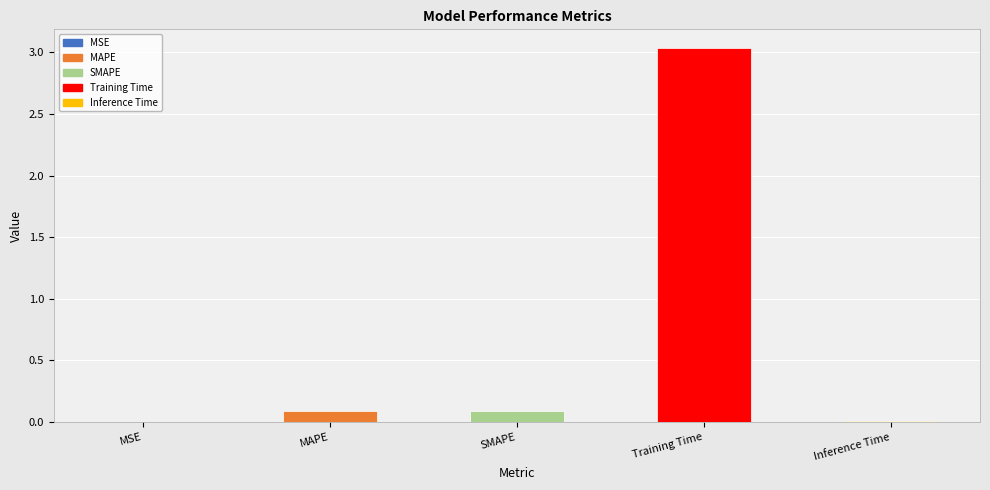

The value at MSE is 0.0. True or false?

True